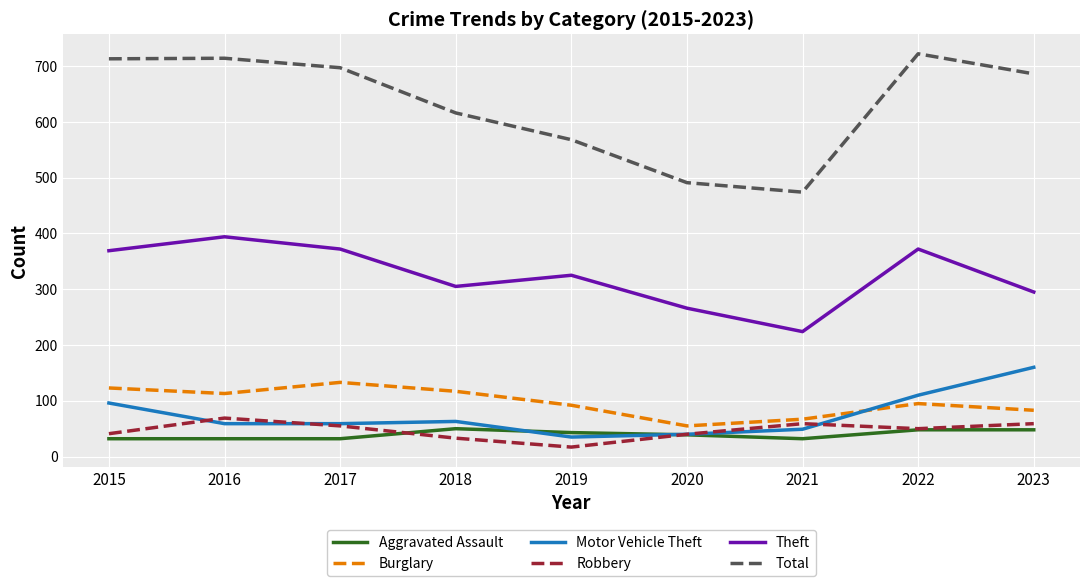

True or false: Theft and Motor Vehicle Theft intersect in this chart.

False